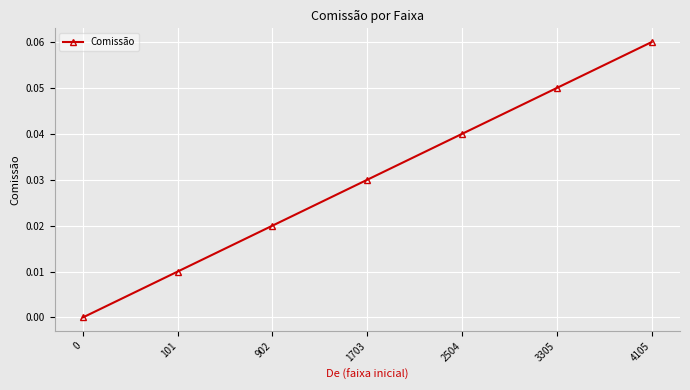

The value at 4105 is 0.0. True or false?

False